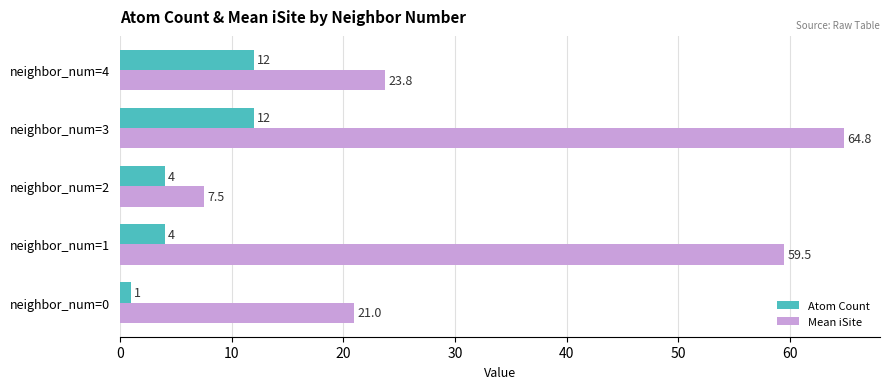

What is the minimum value shown in the chart?

1.0